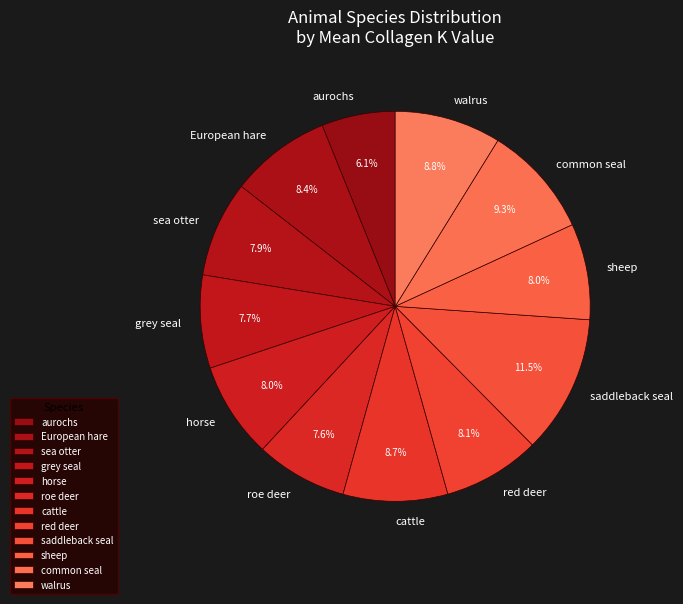

To the nearest percent, what is the average slice percentage?

8%